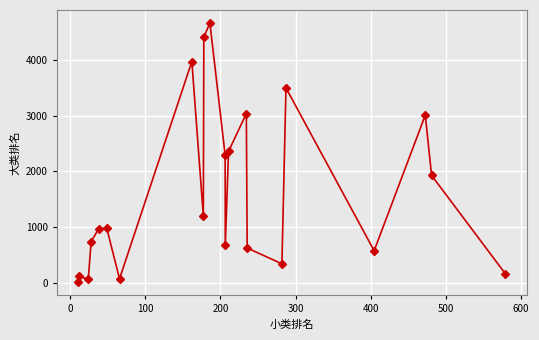

What is the sum of all values?

35735